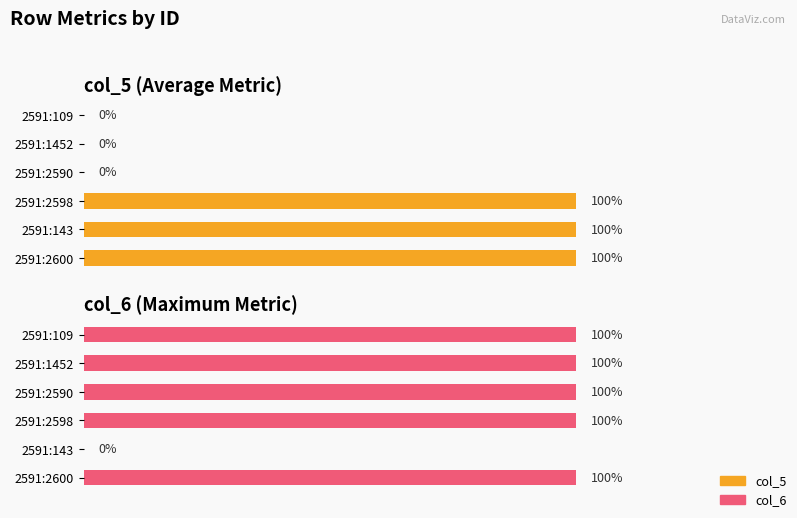

Is it true that col_6 equals 1 at 2591:2598?

False